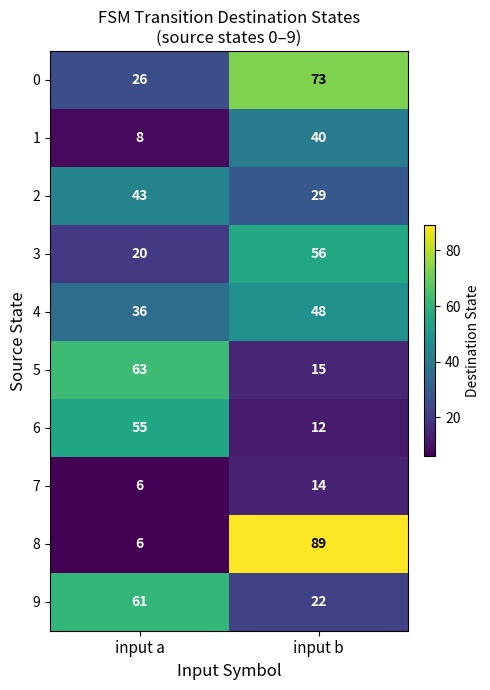

What is the maximum value for 8?

89